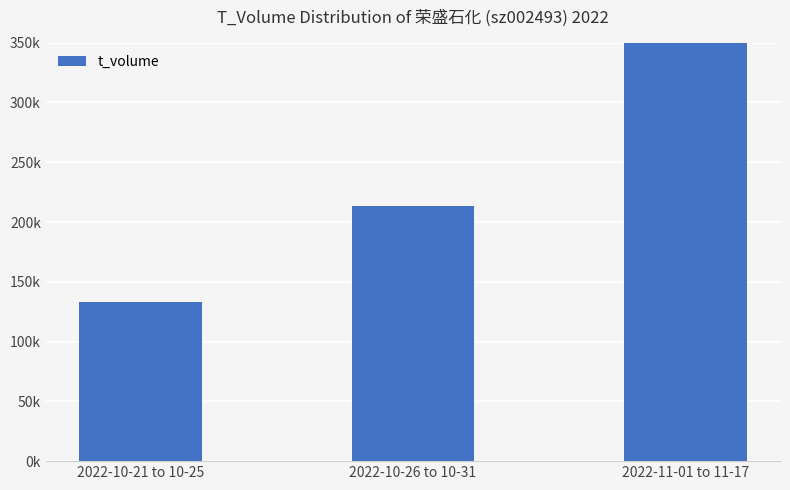

Which has a higher value, 2022-10-21 to 10-25 or 2022-10-26 to 10-31?

2022-10-26 to 10-31